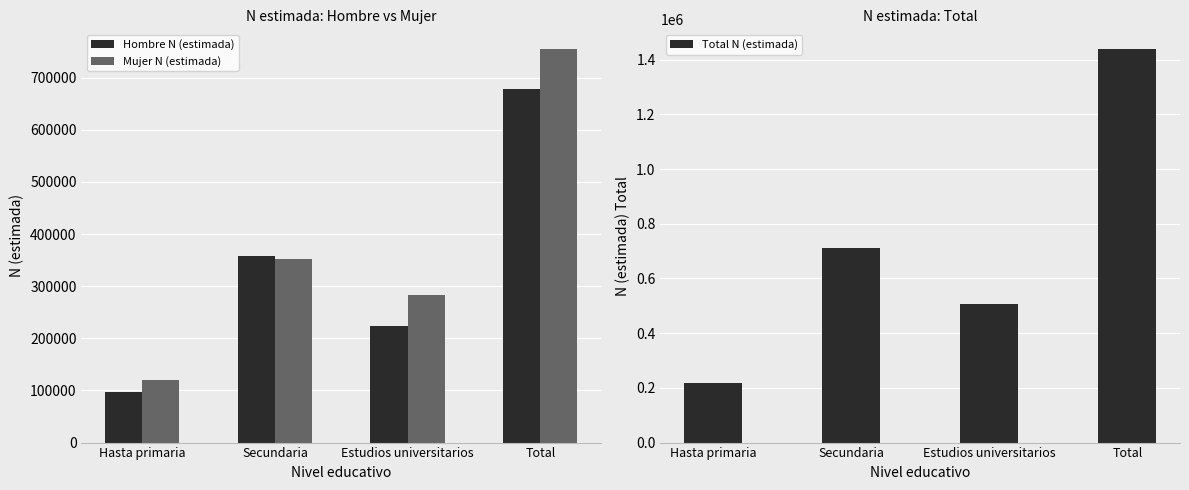

What is the average value of the Hombre N (estimada) series?

339218